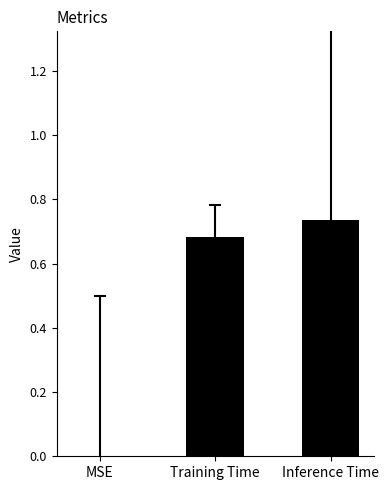

At which category does the chart reach its peak across all series?

Inference Time